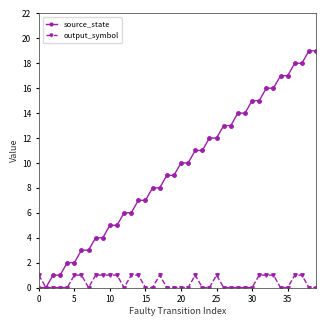

Which series has the largest total across all categories?

source_state